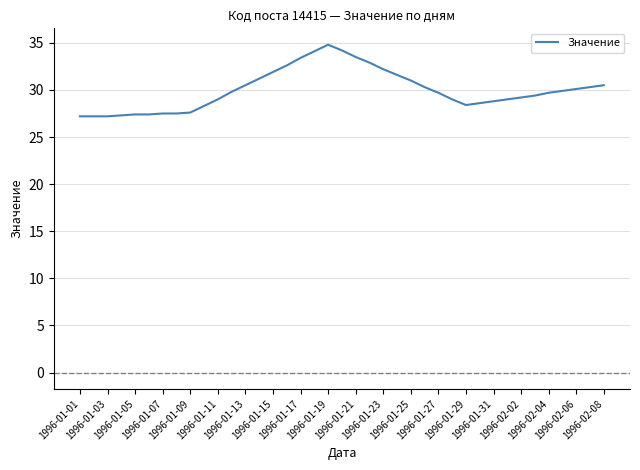

What is the maximum value shown in the chart?

34.8